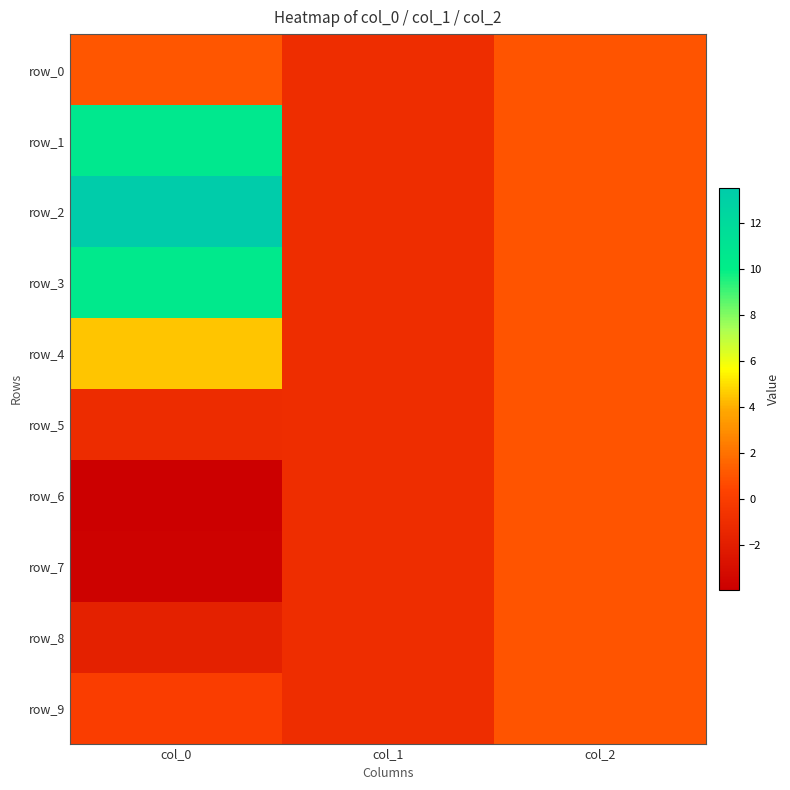

Reading right to left, list all the values displayed in this chart.

row_0: 1.0	-1.0	1.1
row_1: 1.0	-1.0	10.6
row_2: 1.0	-1.0	13.5
row_3: 1.0	-1.0	10.5
row_4: 1.0	-1.0	4.5
row_5: 1.0	-1.0	-1.1
row_6: 1.0	-1.0	-3.9
row_7: 1.0	-1.0	-3.8
row_8: 1.0	-1.0	-1.8
row_9: 1.0	-1.0	0.0